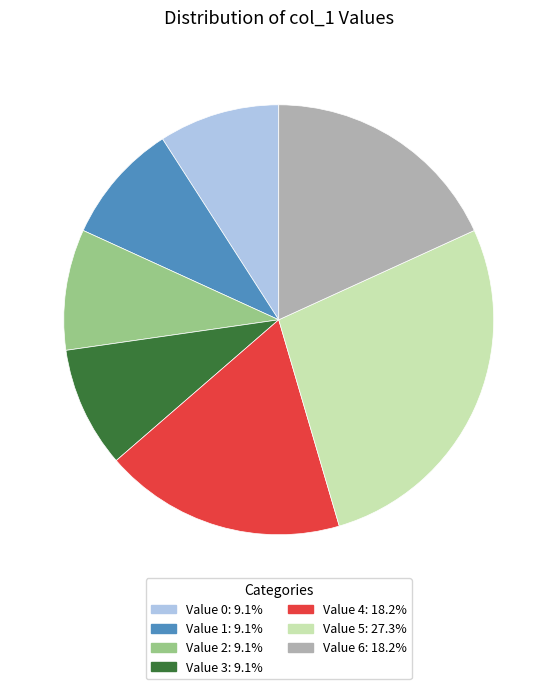

Does any single category account for the majority?

No